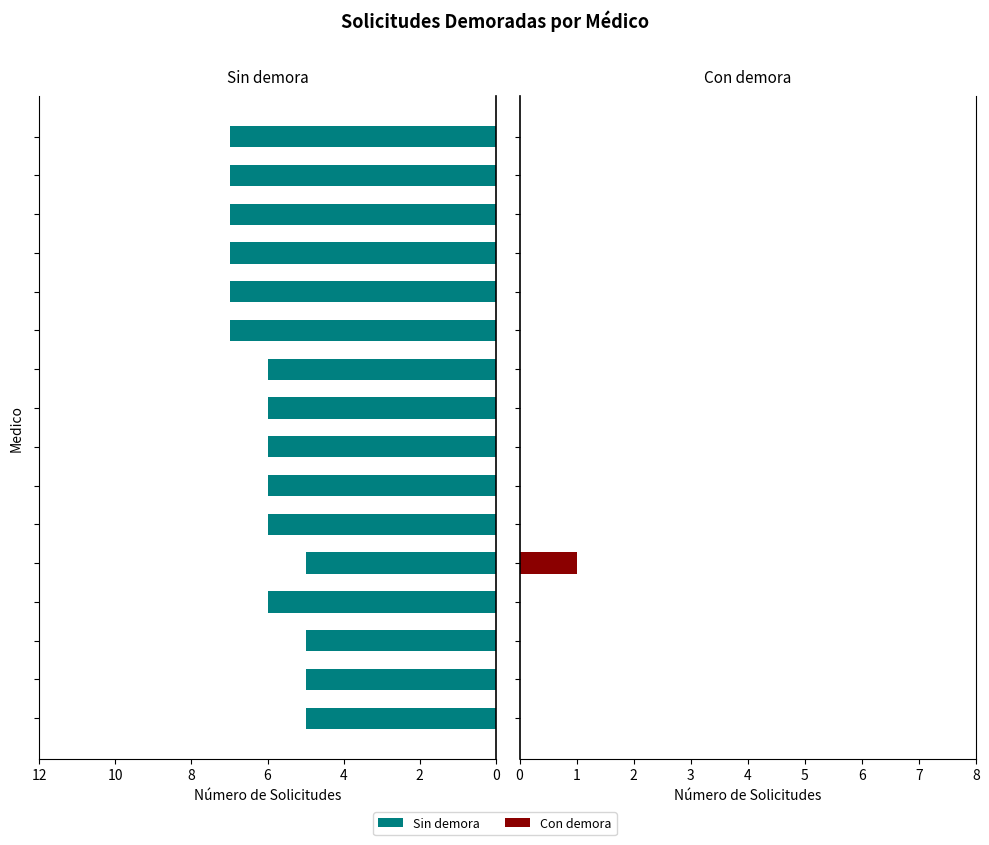

Reading left to right, transcribe all the data shown in this chart.

Demoradas 0: 5	5	5	6	5	6	6	6	6	6	7	7	7	7	7	7
Demoradas 1: 0	0	0	0	1	0	0	0	0	0	0	0	0	0	0	0